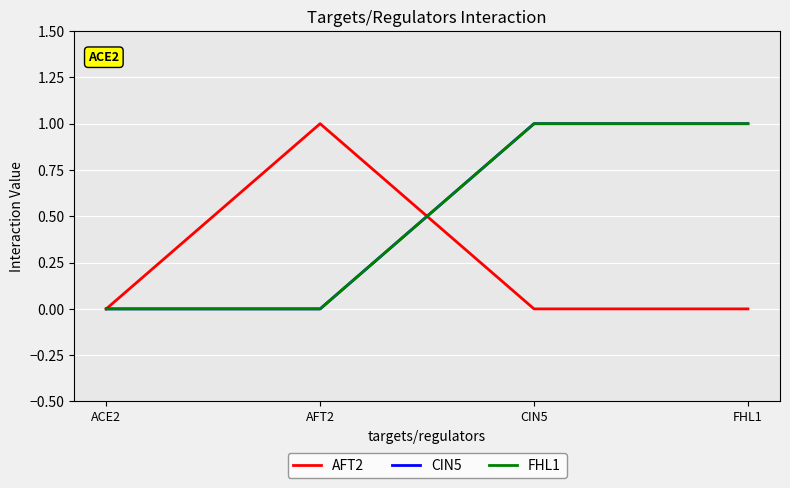

Where is FHL1 nearest to the value 0?

ACE2